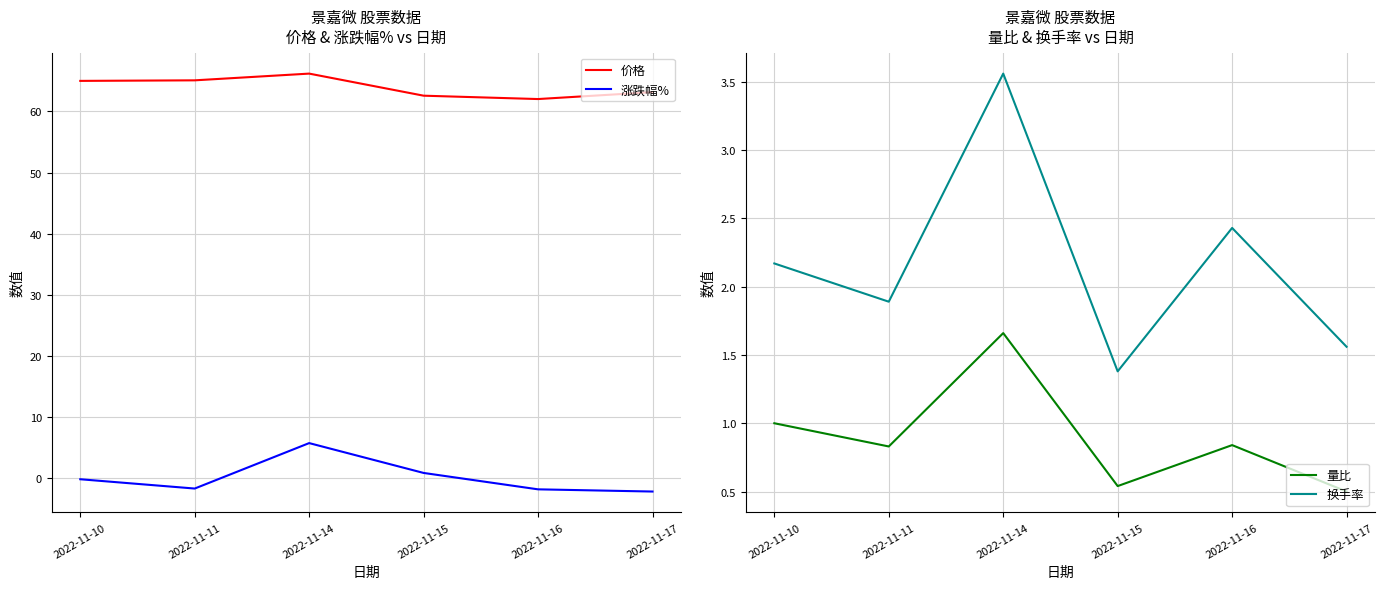

How many series are shown in this chart?

4